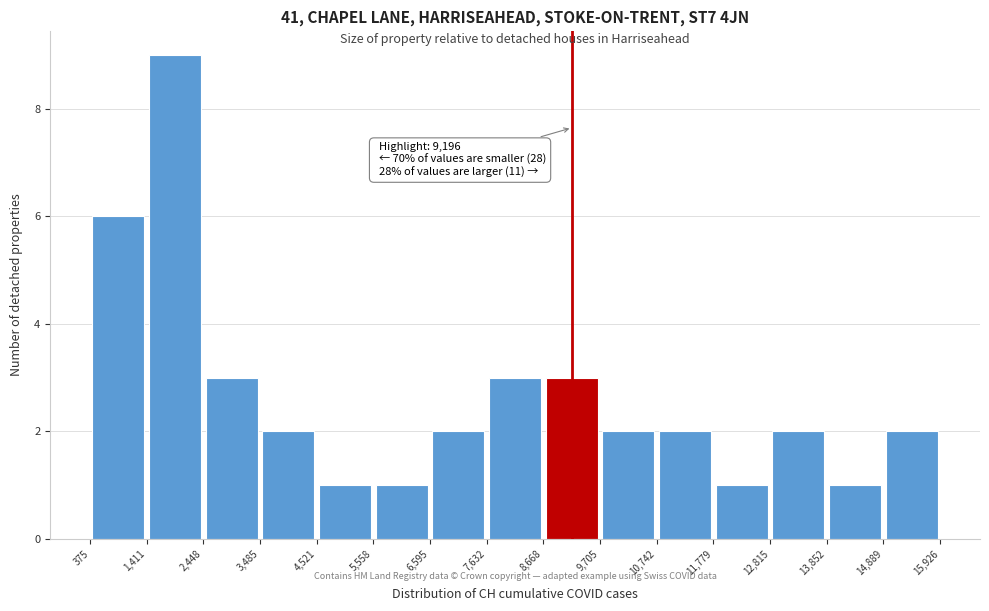

Over which range of the x-axis is the bar tallest?

1,411 to 2,448